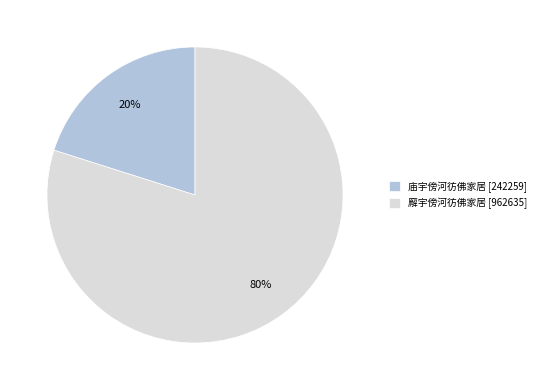

Which has a higher value, 廨宇傍河彷佛家居 [962635] or 庙宇傍河彷佛家居 [242259]?

廨宇傍河彷佛家居 [962635]